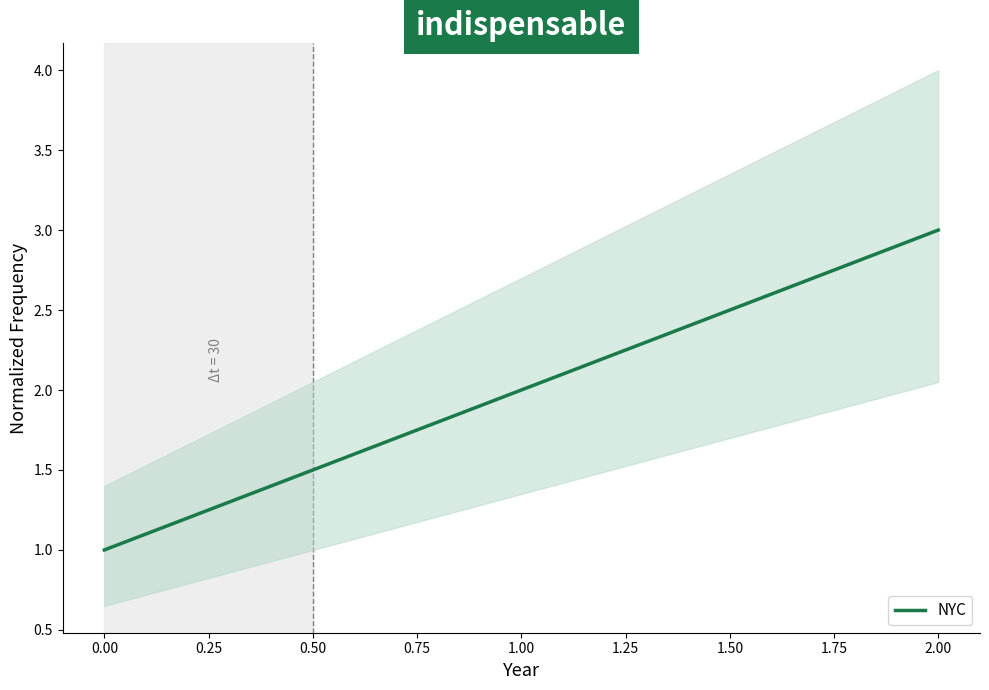

Which category has the highest value in the NYC series?

2.00